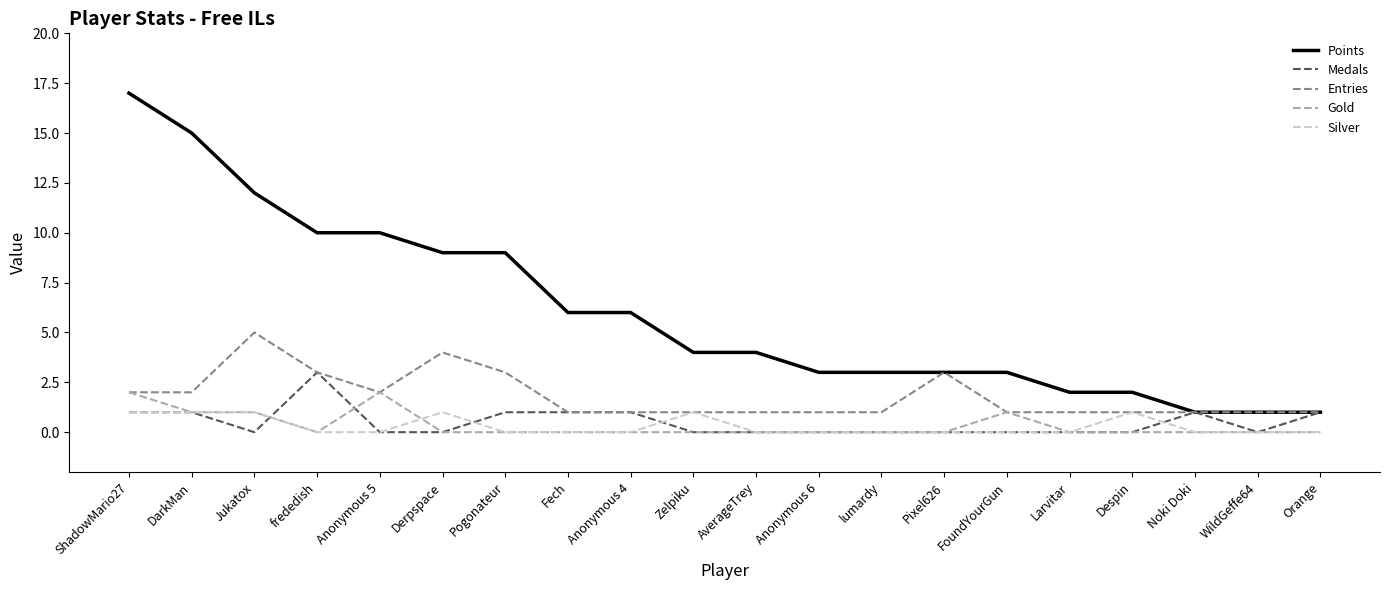

Which series has the largest total across all categories?

Points